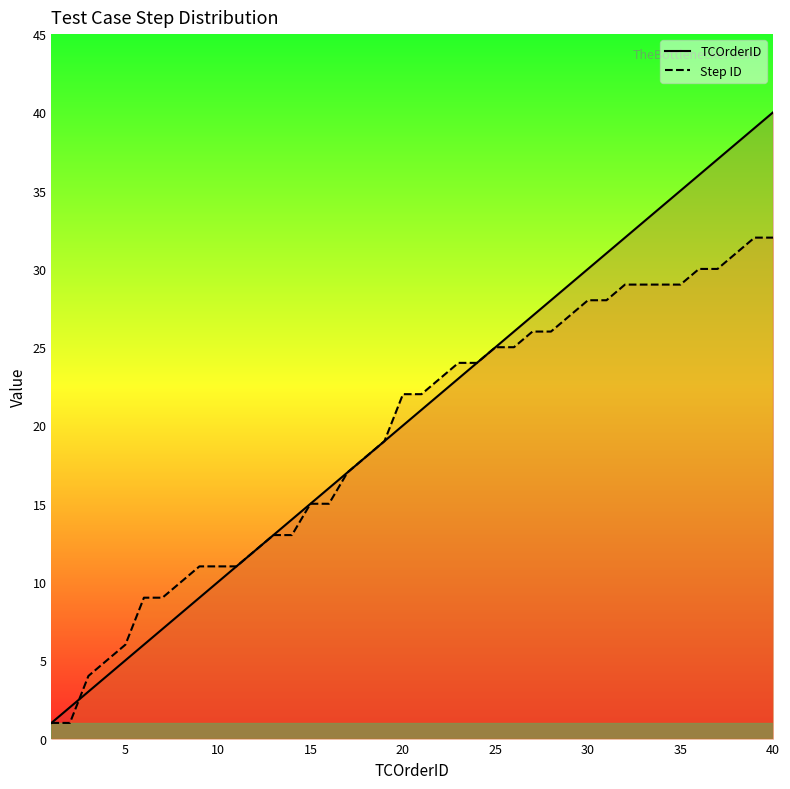

True or false: Step ID and TCOrderID cross at least once.

True